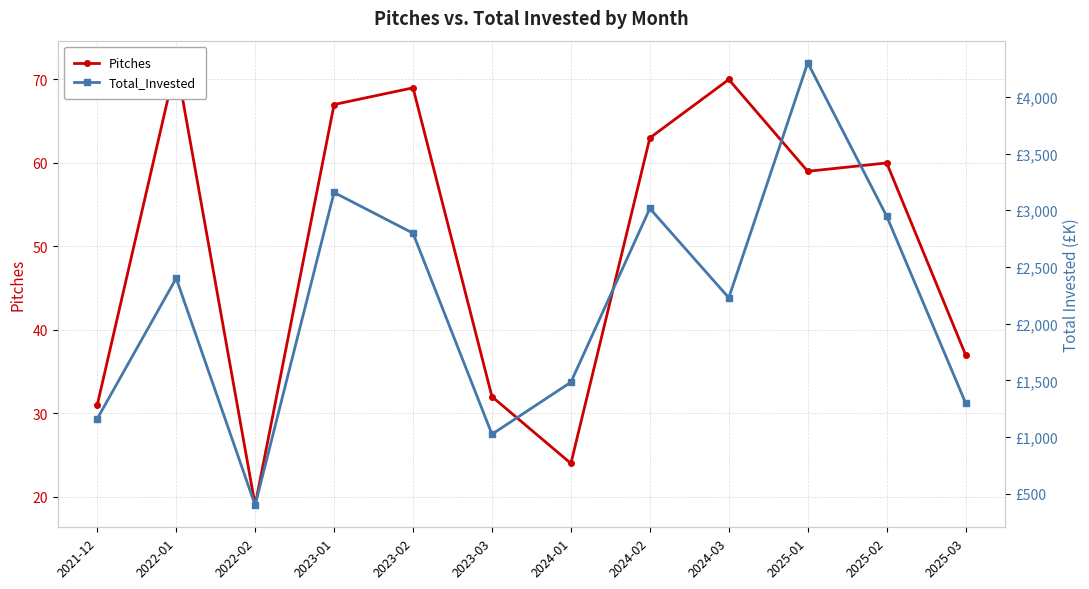

Is it true that Pitches equals 72.0 at 2022-01?

True